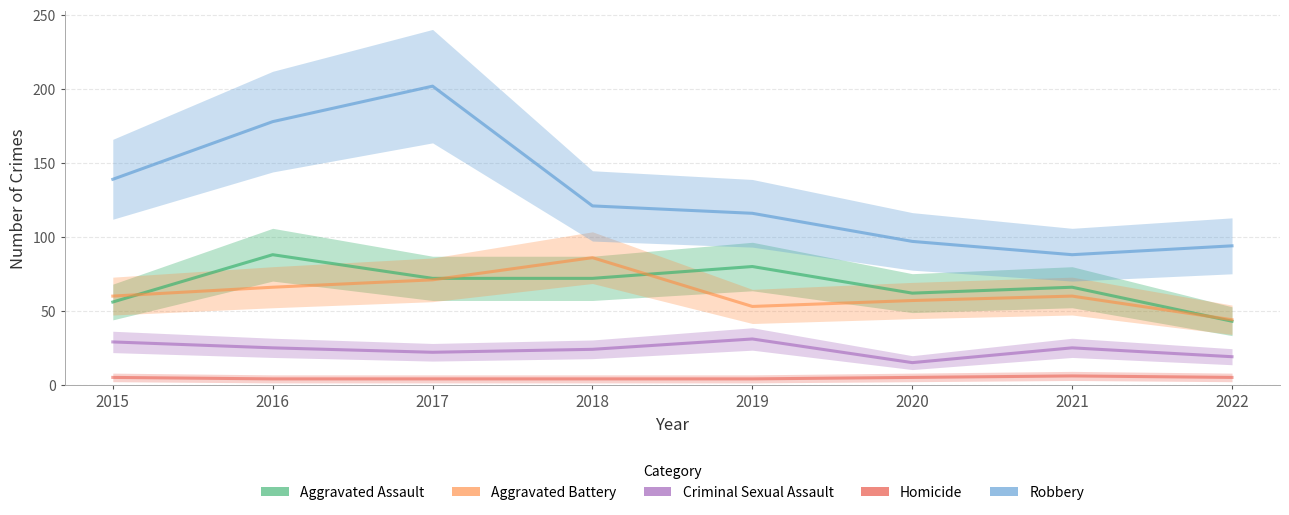

The Aggravated Assault series shows 80 at 2019. True or false?

True